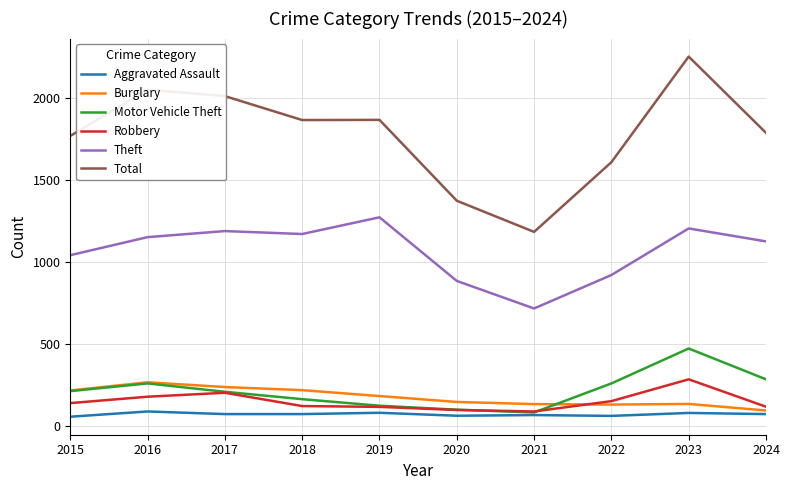

What is the minimum value for Aggravated Assault?

56